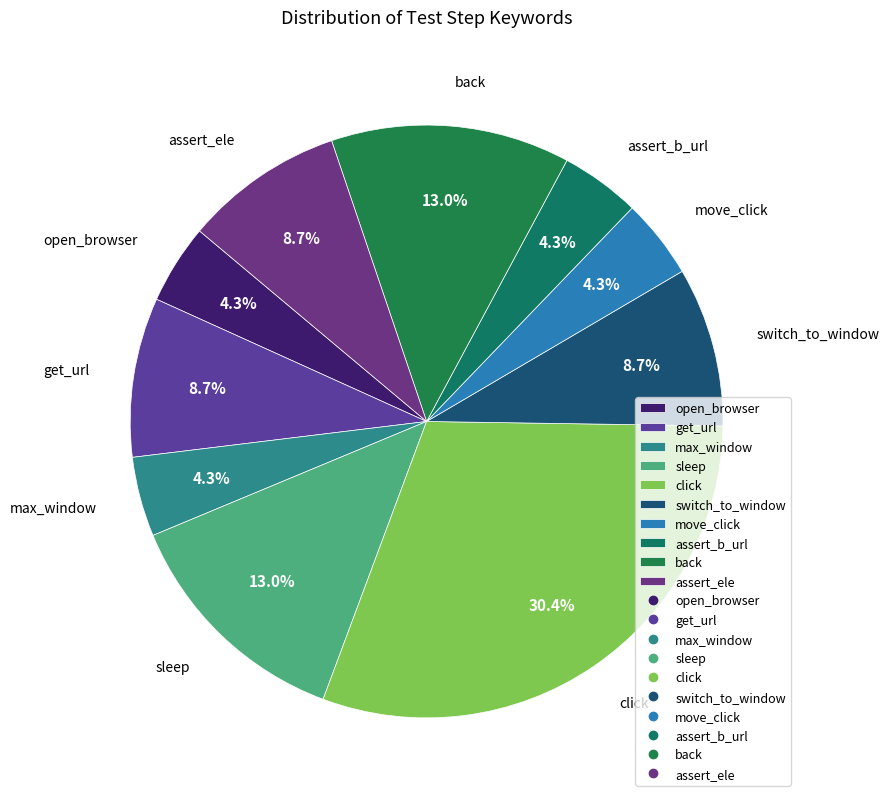

Which has a higher value, back or open_browser?

back